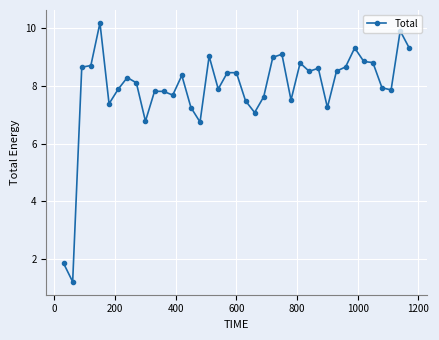

What is the value of the 20th point from the left?

8.5